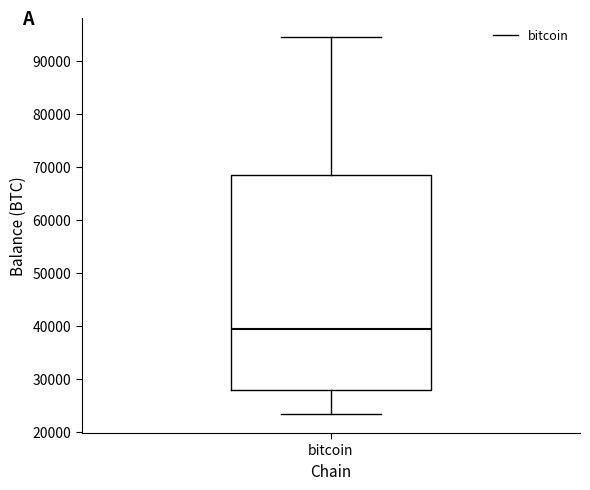

Read this box plot against the y-axis: the position of the median line, the range covered by the box, and the ends of both whiskers. The values are not printed on the chart, so give them approximately, as read against the axis.

median 39000, box 28000 to 68000, whiskers 23000 to 95000